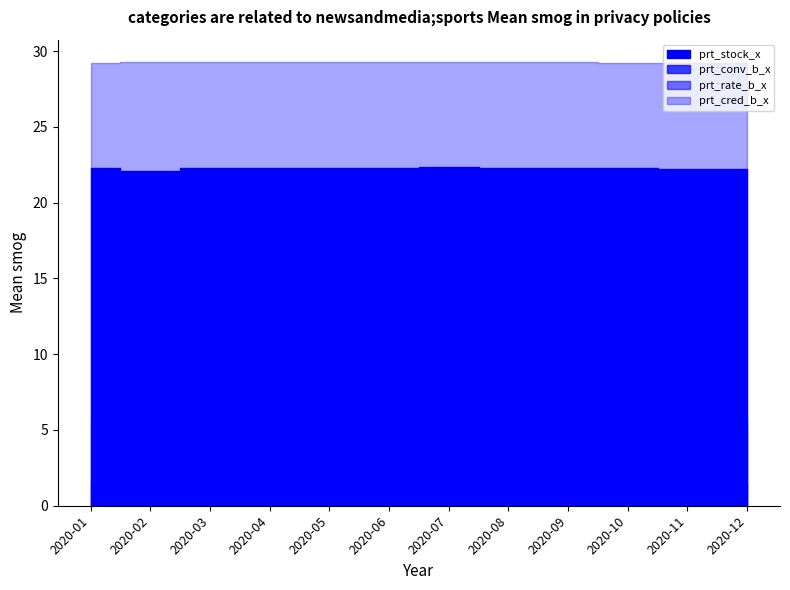

How many categories are shown in the chart?

12